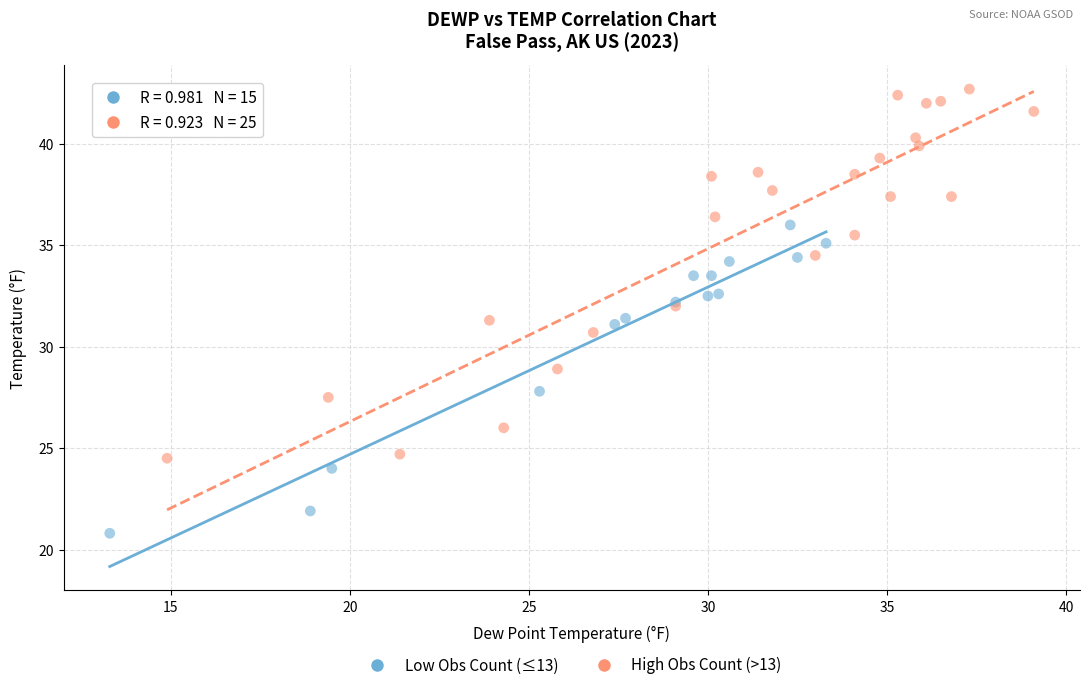

Which series contains the highest Y value?

High Obs Count (>13)